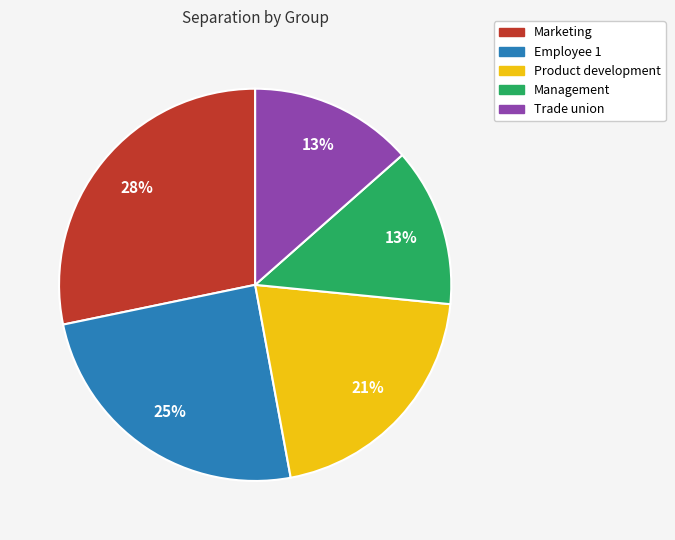

Is there a majority slice in this chart?

No